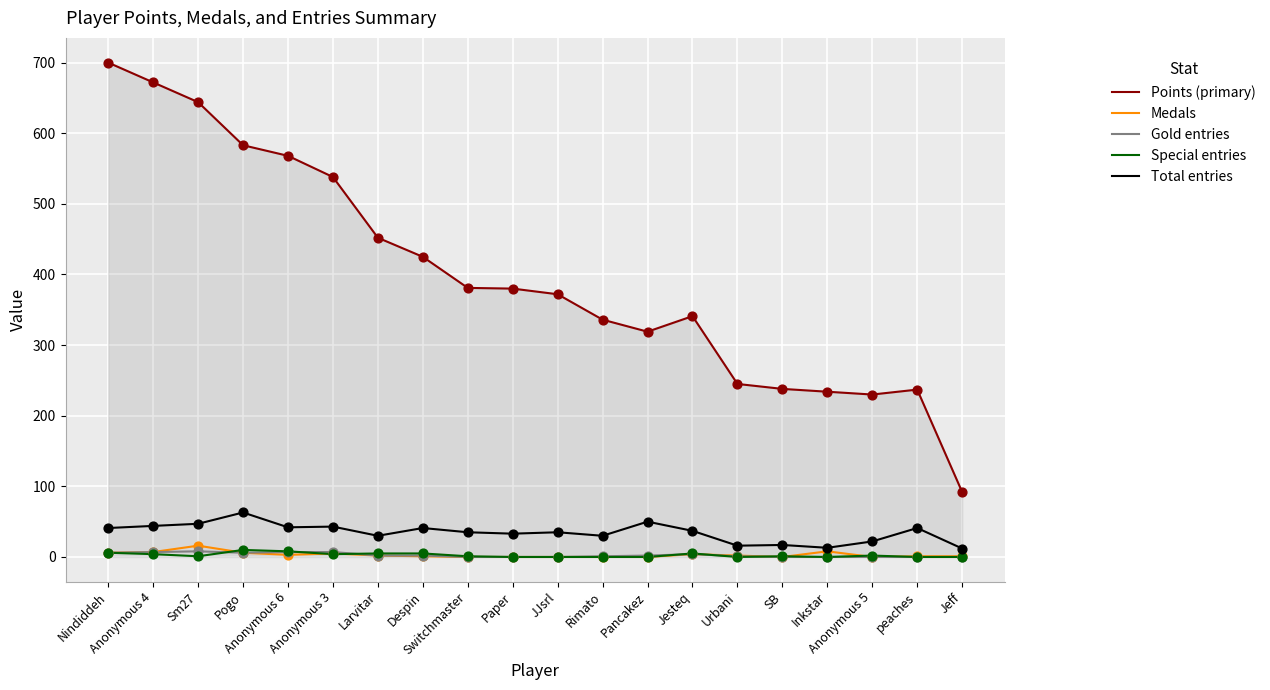

Which series has the largest total across all categories?

Points (primary)